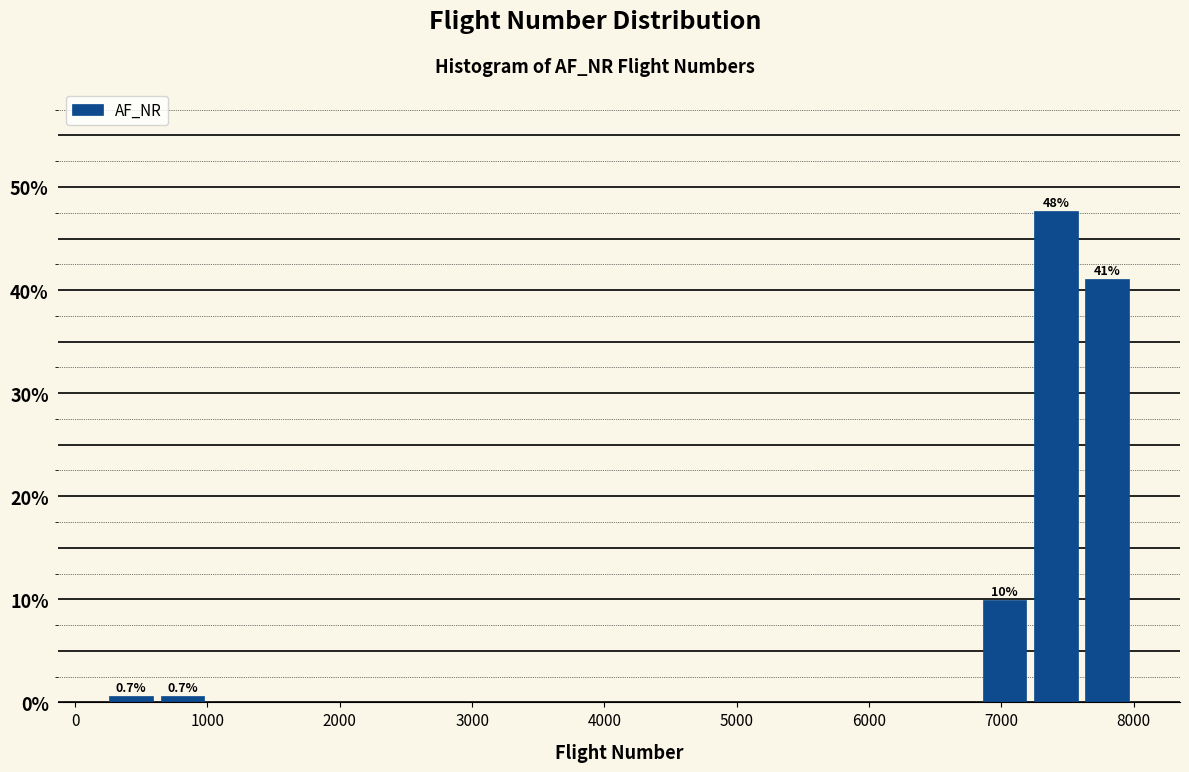

Read against the x-axis, roughly where is the centre of the tallest bar?

7400